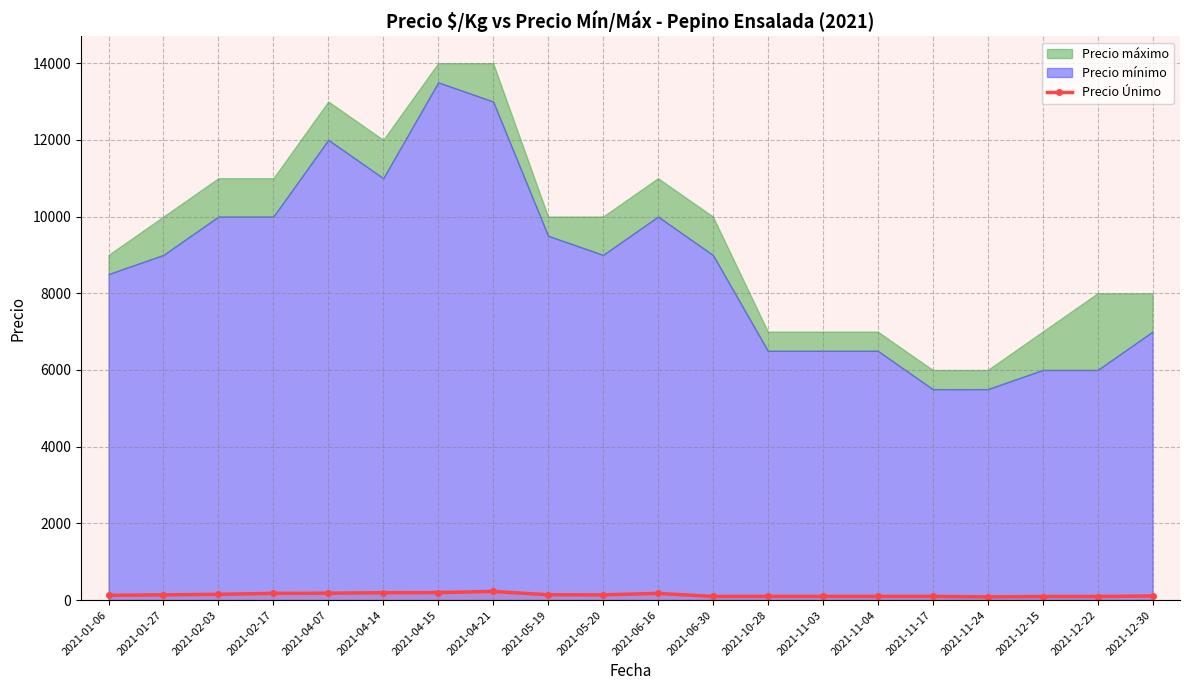

Is it true that the value at 2021-11-04 is 96?

True